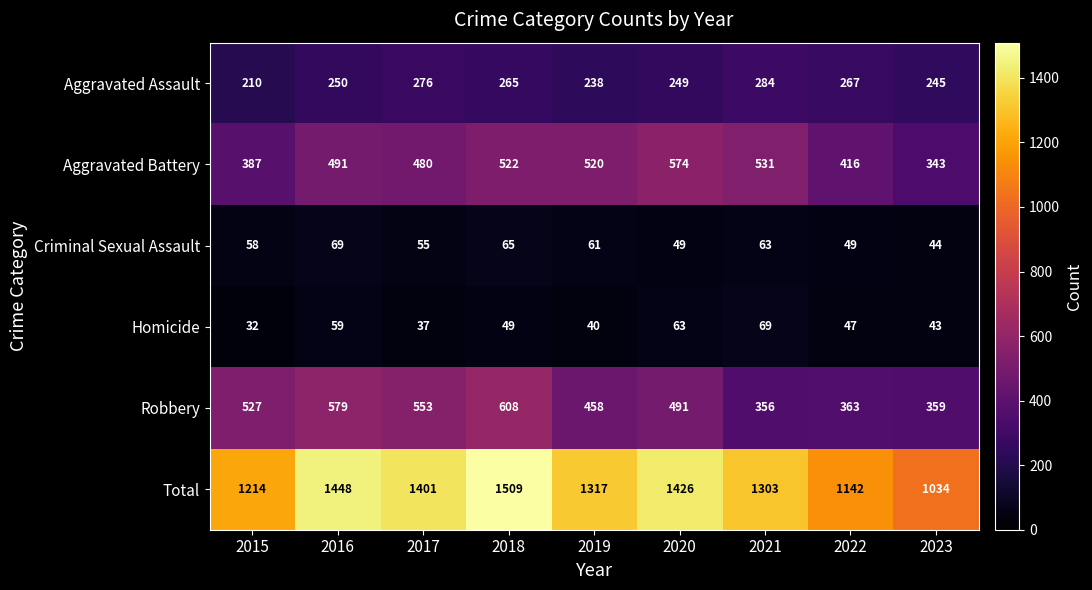

Which series has the widest spread of values?

Total